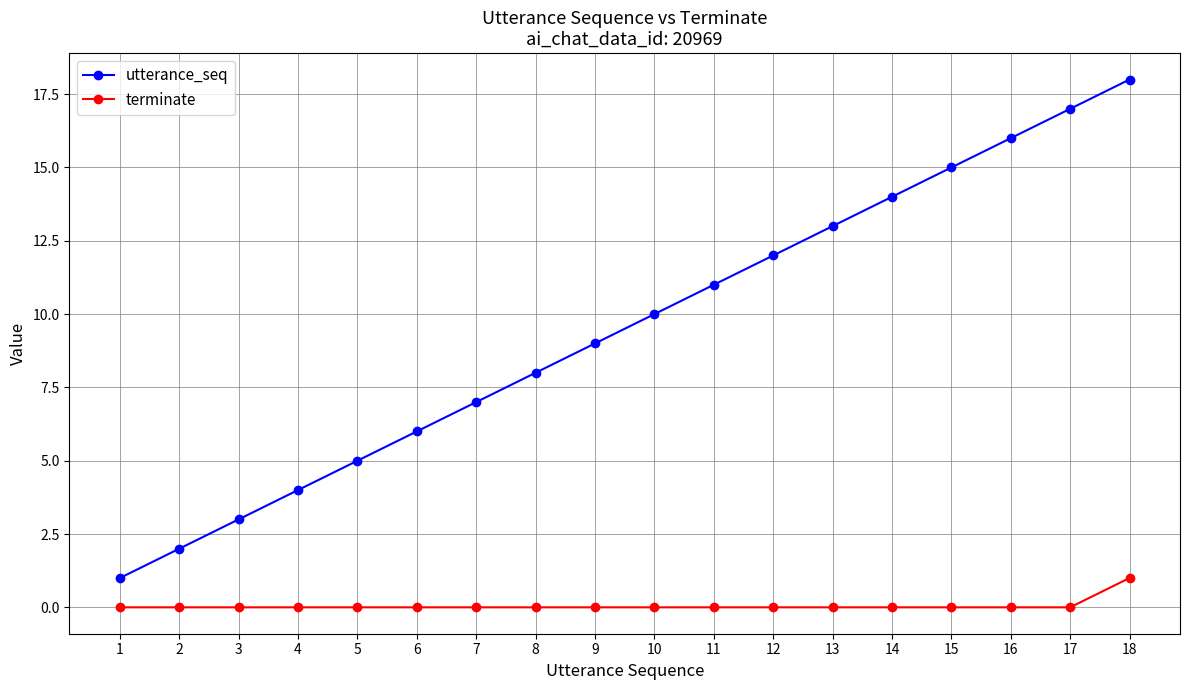

What is the value of the utterance_seq point at the 18th from the left?

18